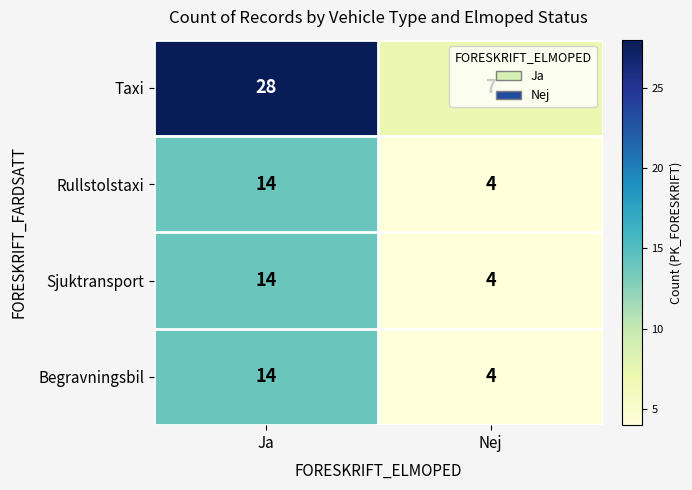

What is the approximate value of Rullstolstaxi at Ja, to the nearest 5?

15